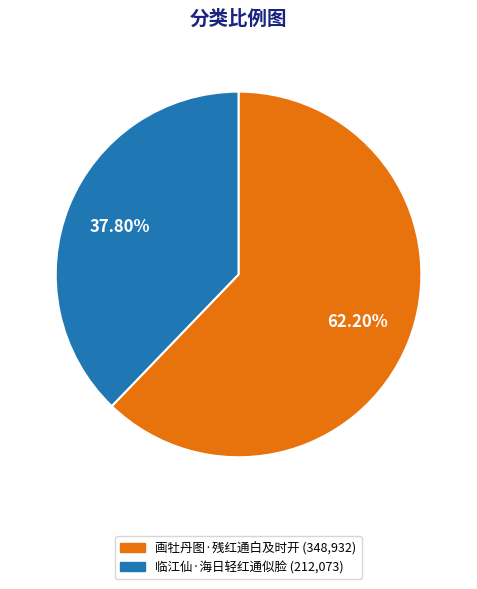

Approximately how many times larger is the value at 临江仙·海日轻红通似脸 compared to 画牡丹图·残红通白及时开?

0.6